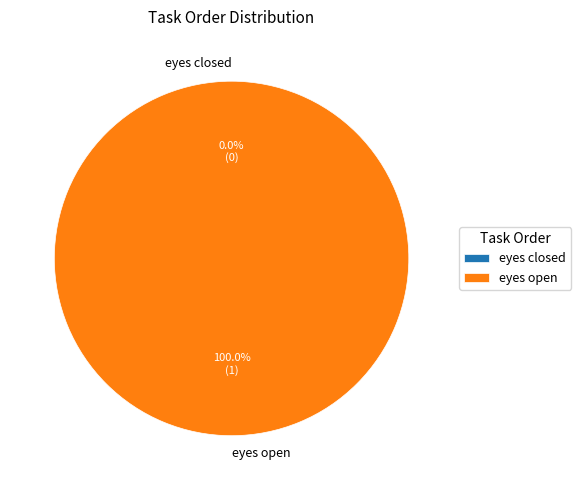

What is the change in value from eyes closed to eyes open?

+1